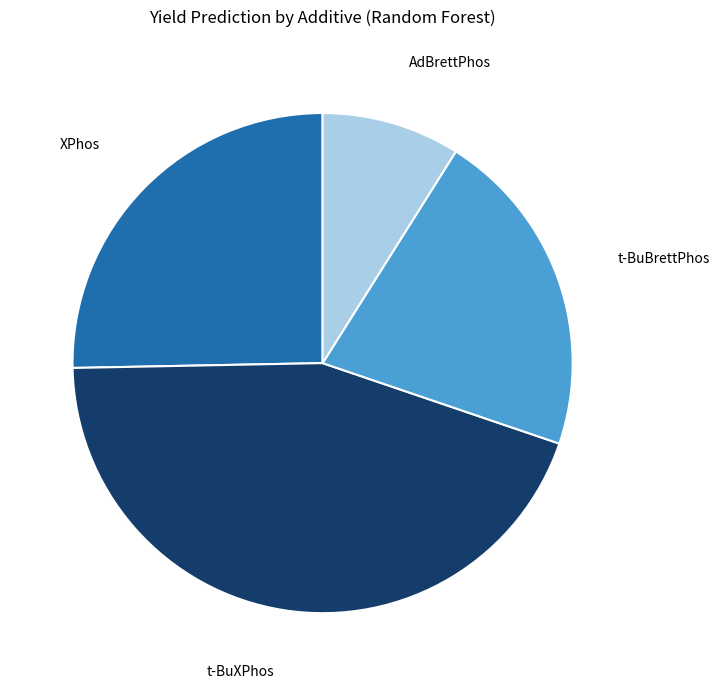

Which category has the smallest portion of the pie?

AdBrettPhos